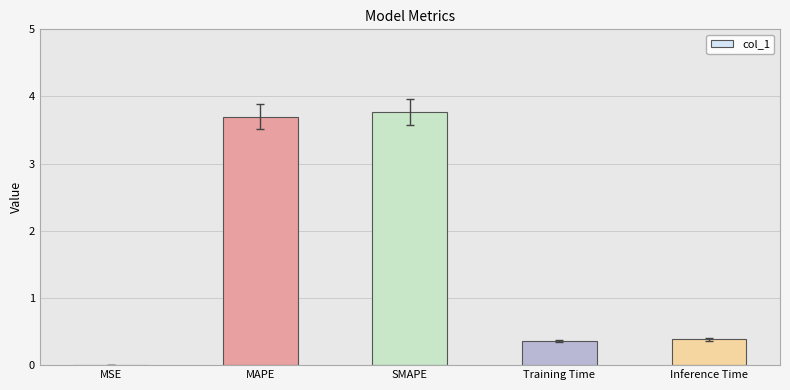

The chart shows a value of 5.9 at SMAPE. True or false?

False